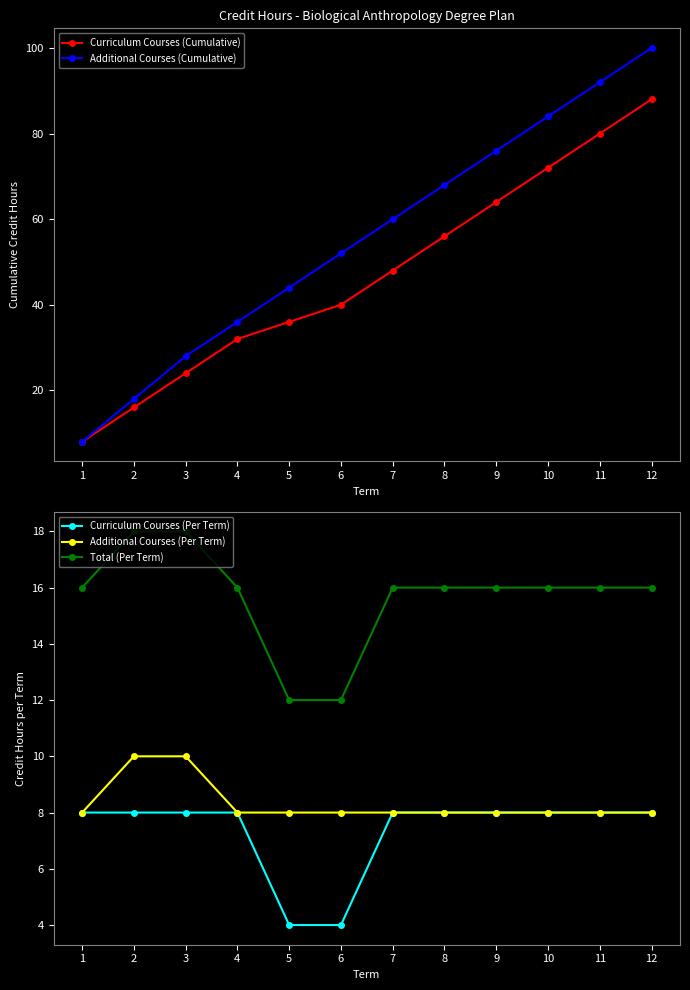

Count the Total (Per Term) values in the range 16 to 17.

8